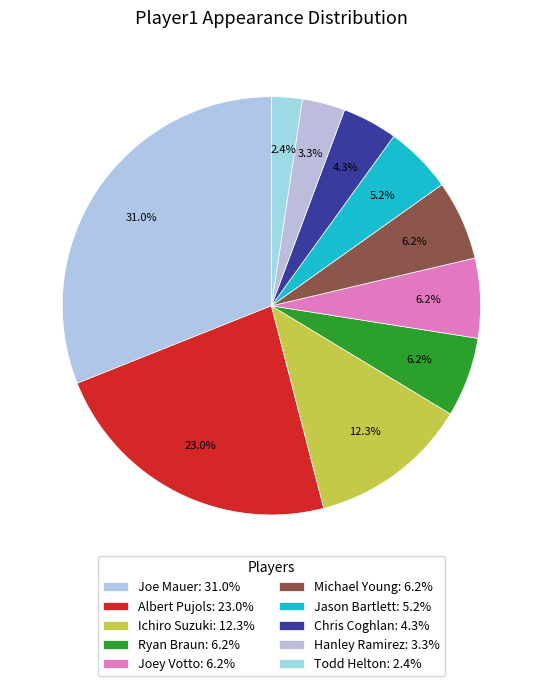

How many segments does this pie chart have?

10